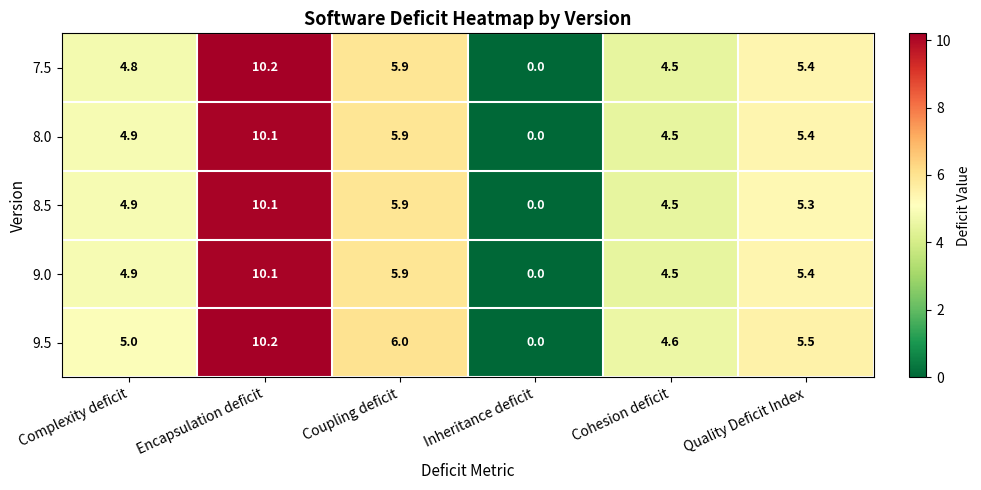

At which category does the chart reach its peak across all series?

Encapsulation deficit